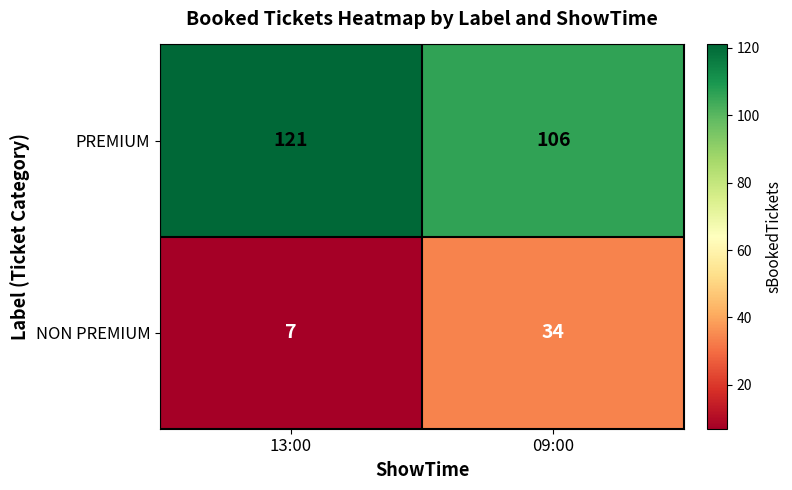

Between 13:00 and 09:00, which series saw the biggest shift?

NON PREMIUM